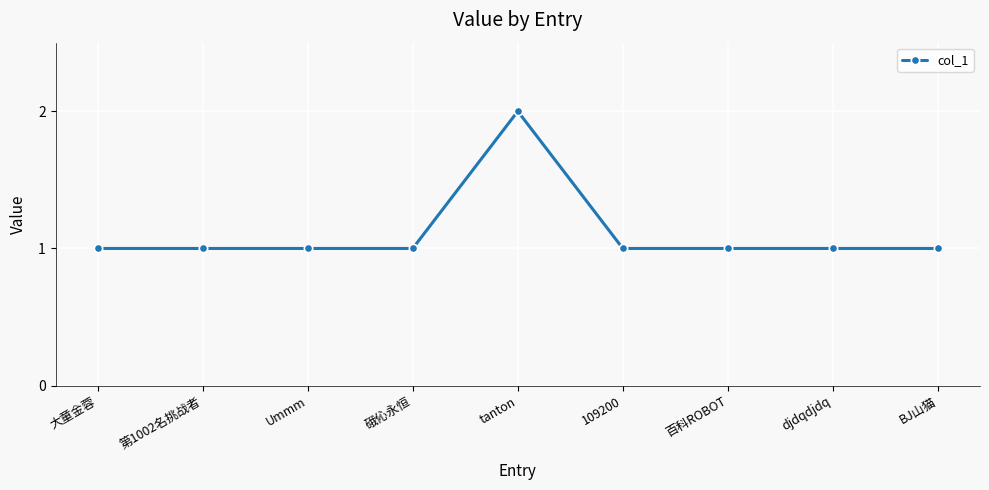

Which category has the highest value across all series?

tanton